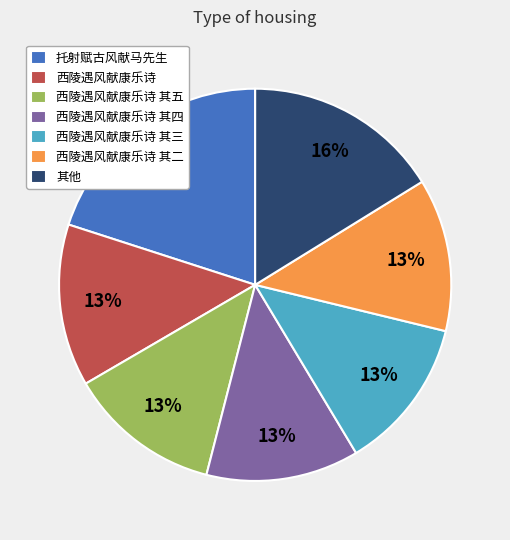

Count the number of slices in the pie.

7